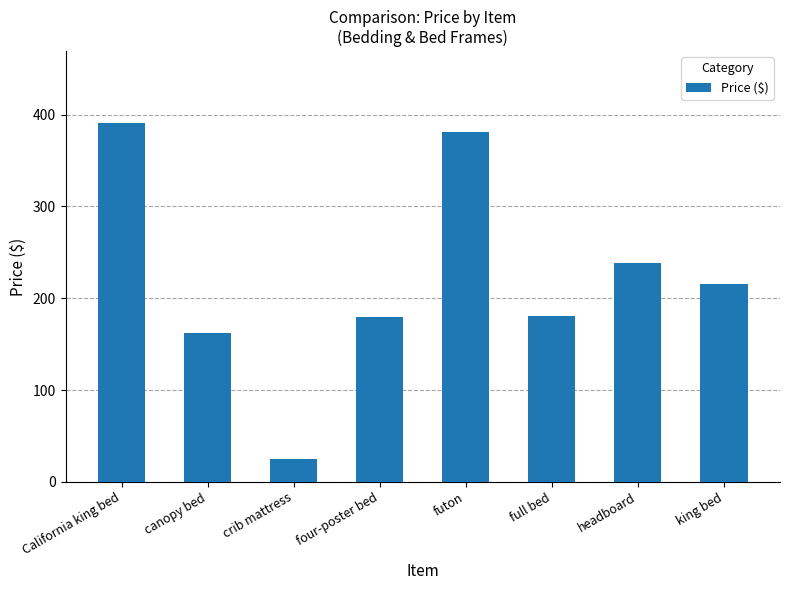

True or false: the data shows 592 at California king bed.

False